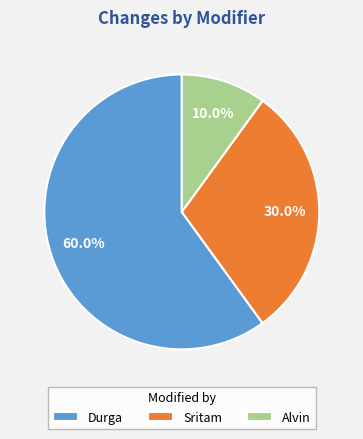

To the nearest percent, what percentage of the pie is Alvin?

10%